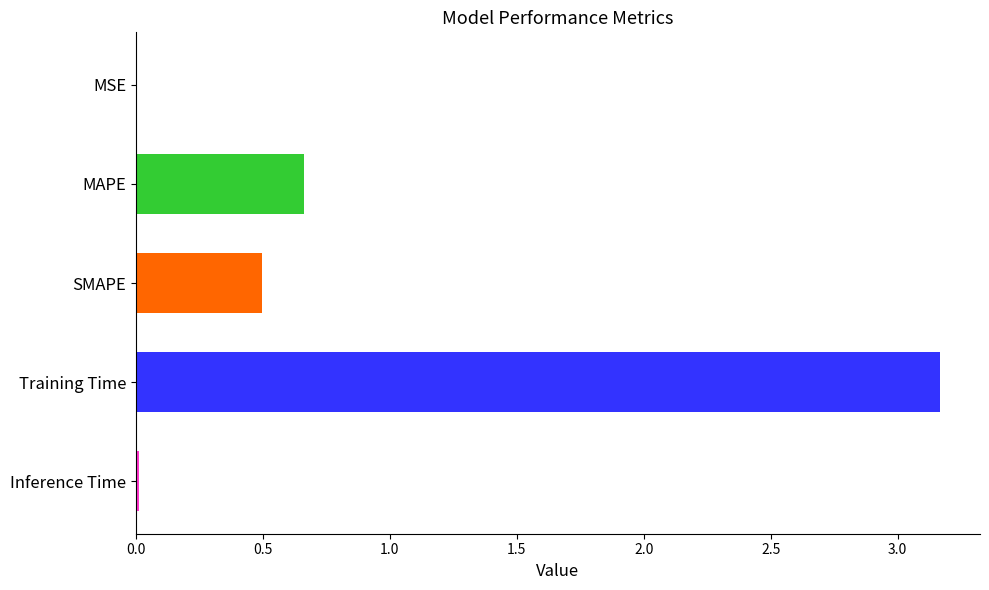

What is the sum of all values?

4.3